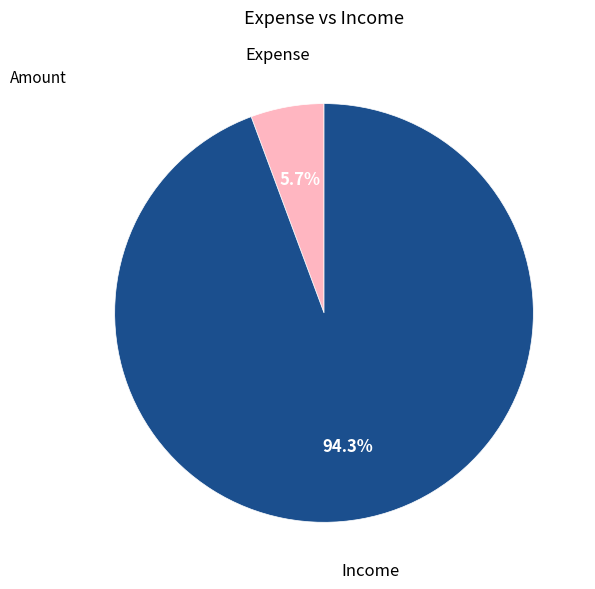

Is there a majority slice in this chart?

Yes